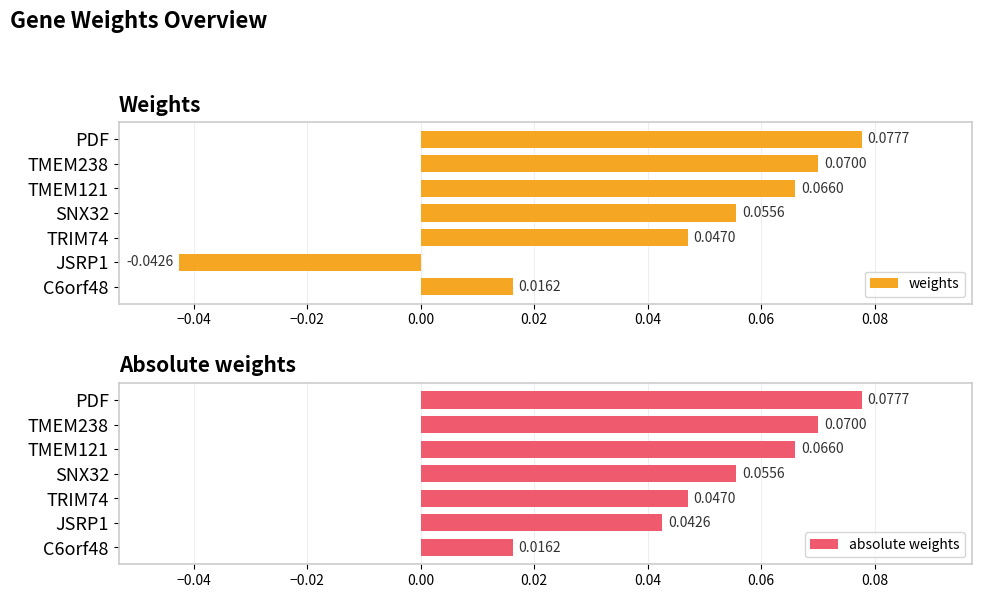

How many negative values does the weights series have?

1